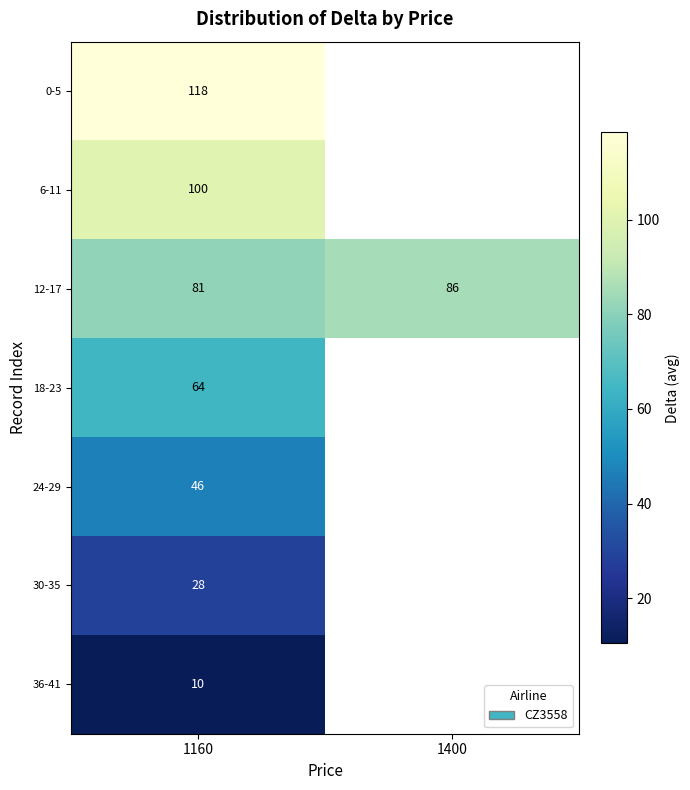

At which category does the chart reach its peak across all series?

1160